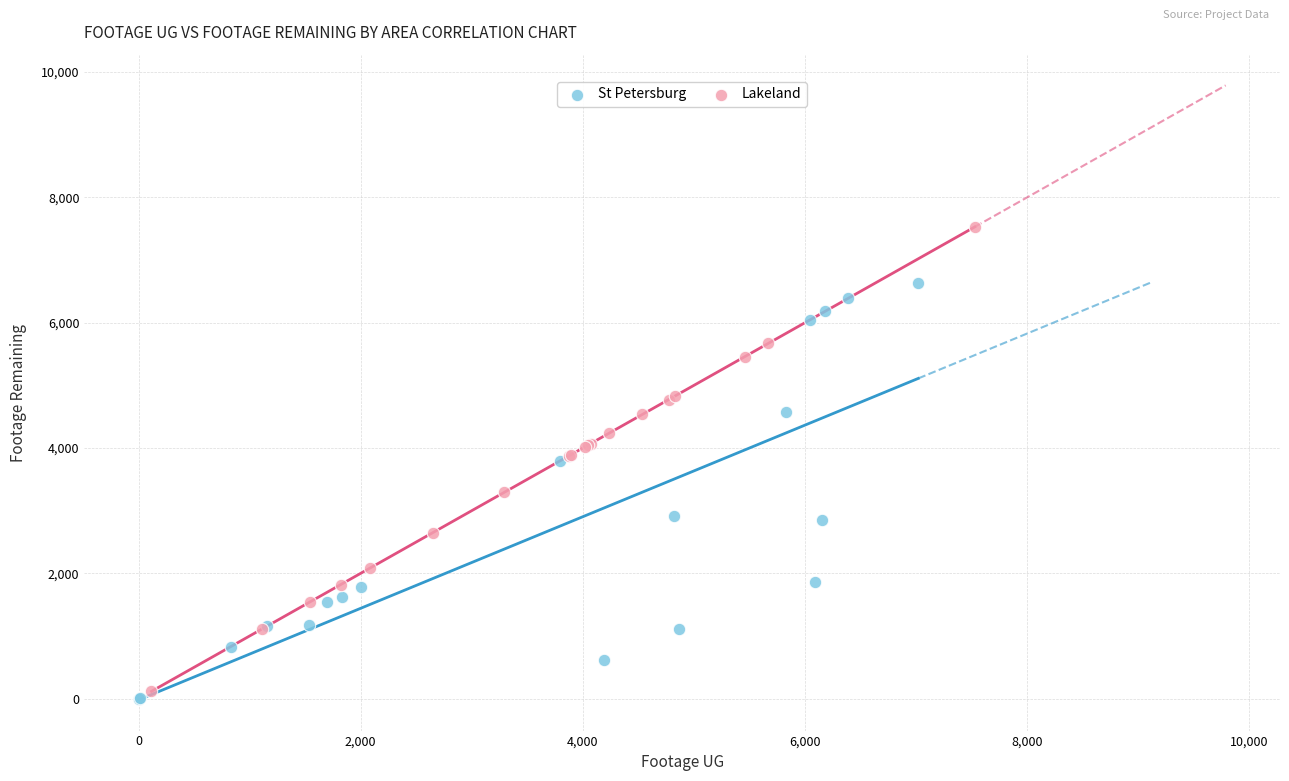

Which series contains the highest Y value?

Lakeland